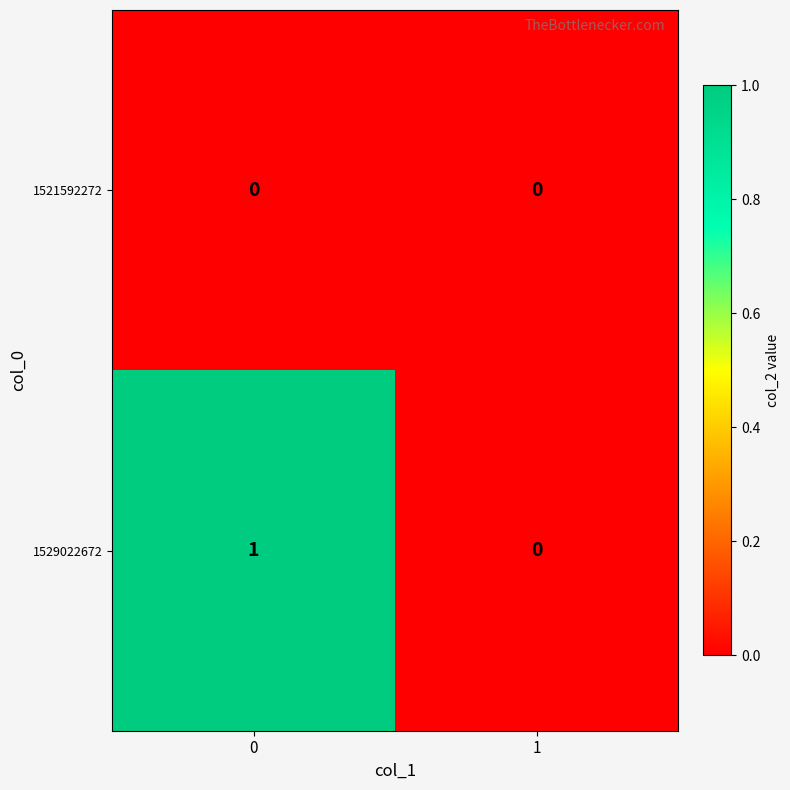

Between 0 and 1, which series saw the biggest shift?

1529022672